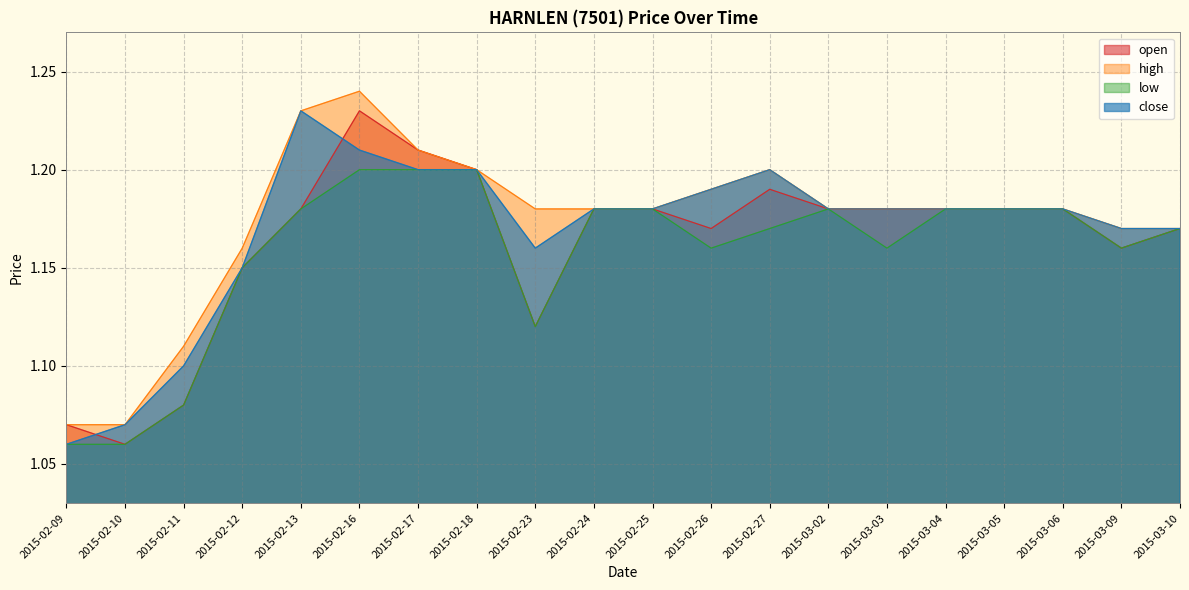

What is the sum of all high values?

23.5